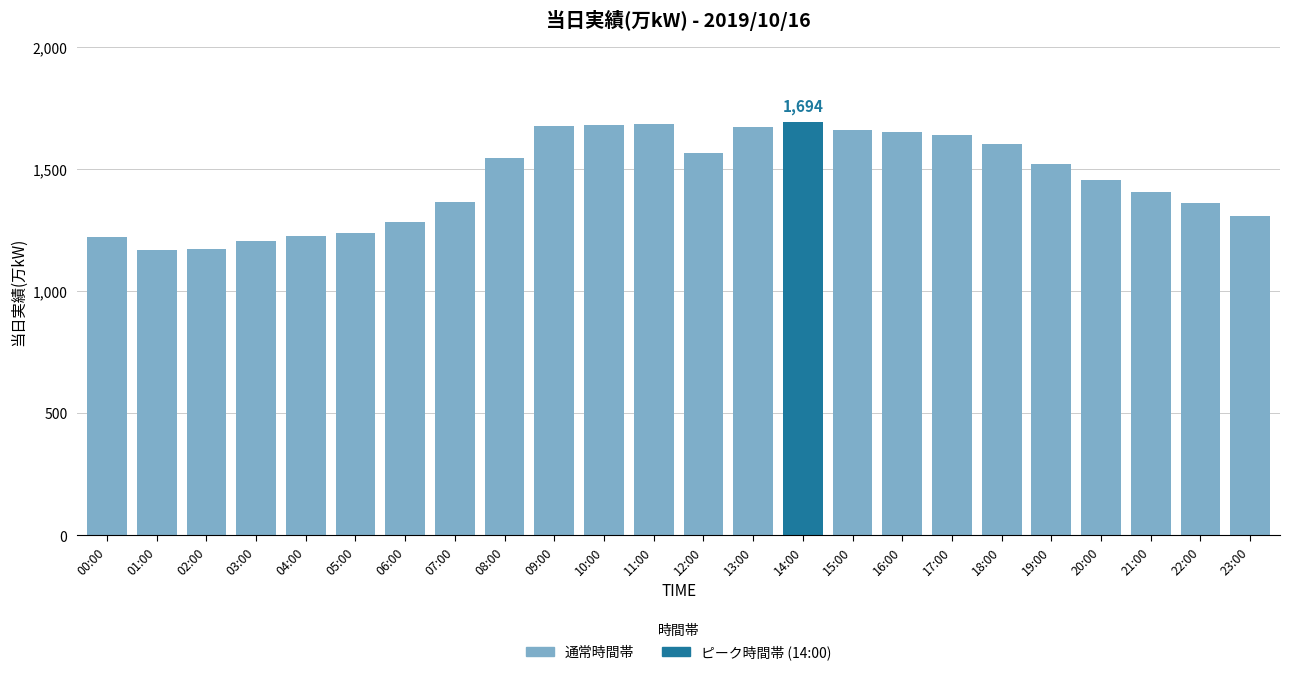

What is the label of the 23rd bar from the left?

23:00